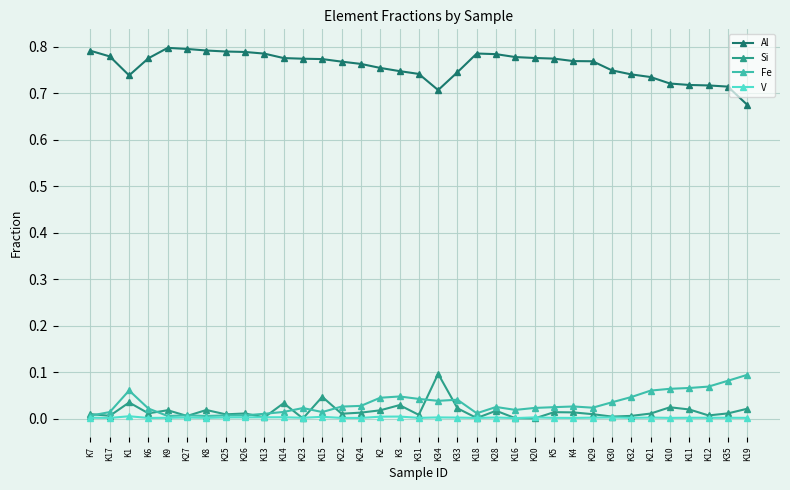

Which series ends up on top after the final intersection of Si and V?

Si